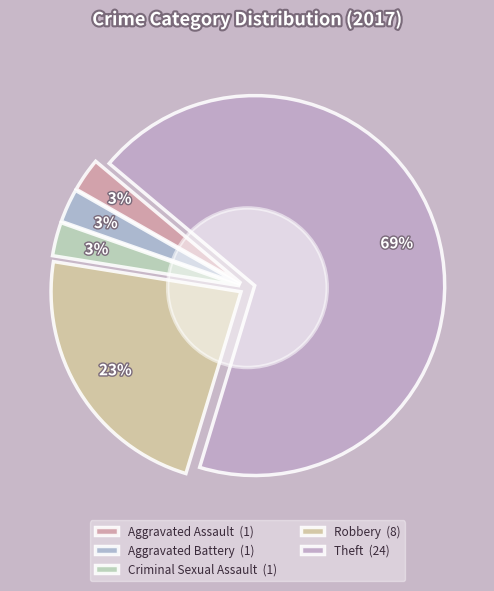

What is the change in value from Aggravated Assault to Robbery?

+7